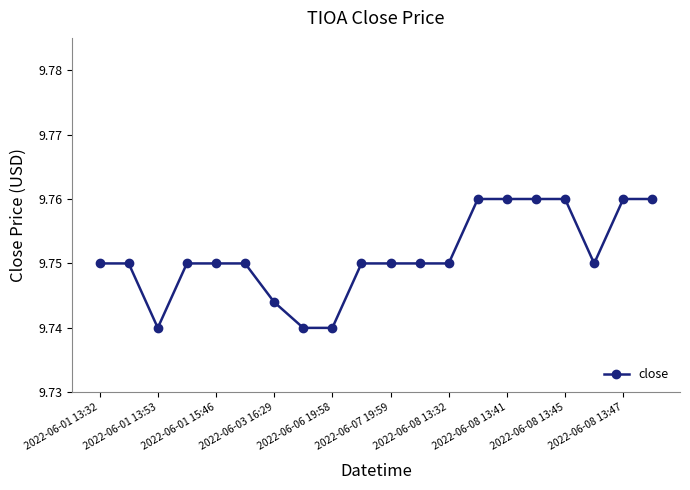

What is the sum of all values?

195.0